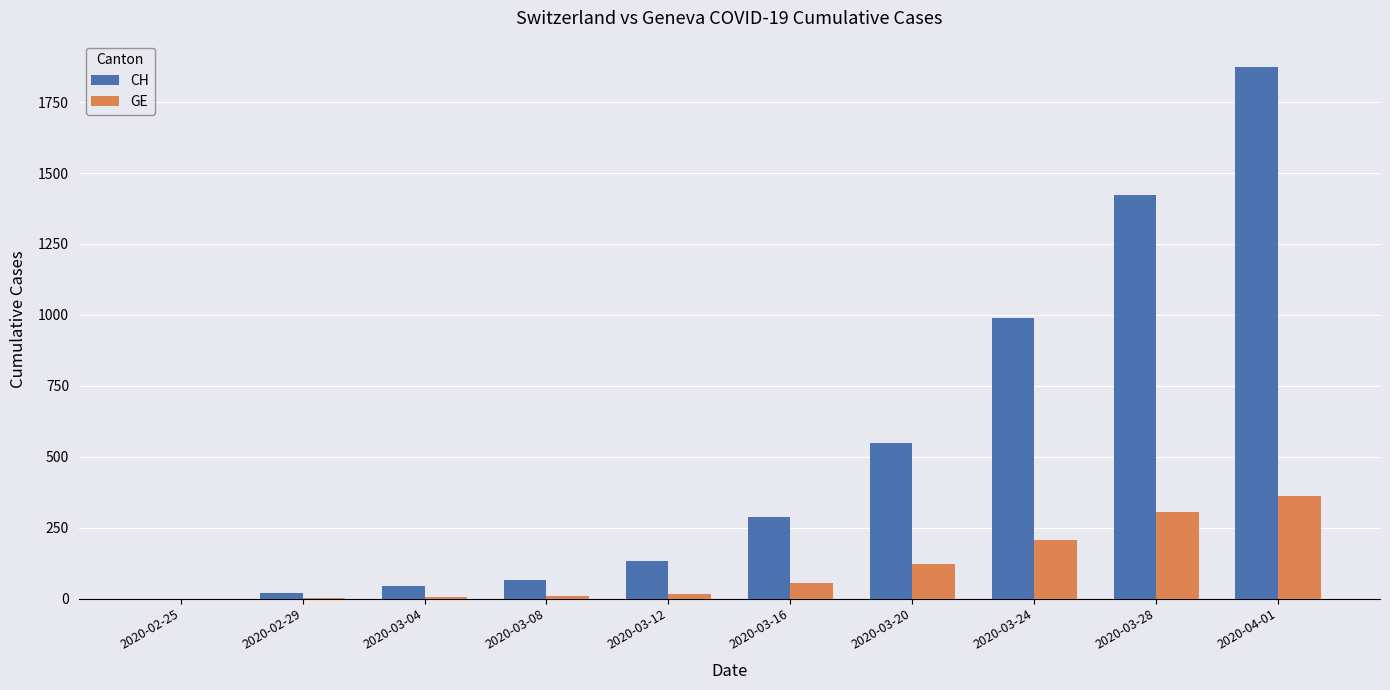

What is the highest value of the GE series?

362